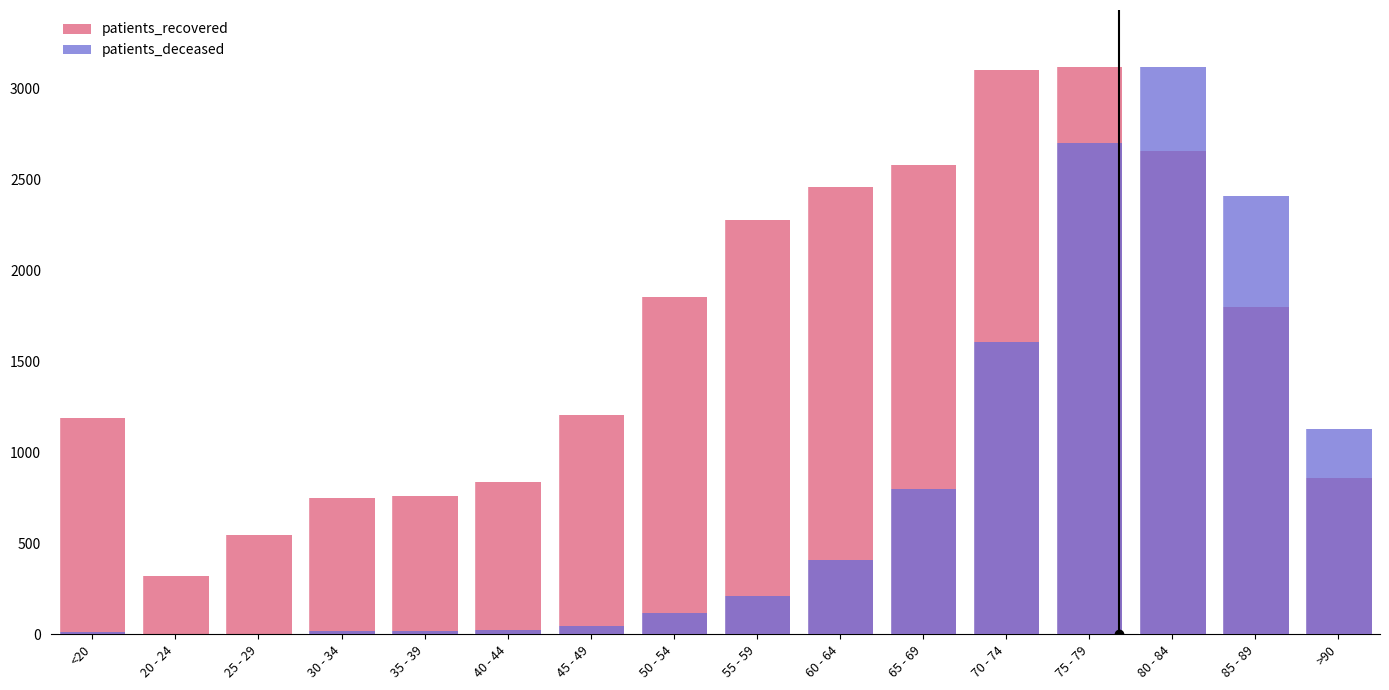

List the labels in order of patients_deceased value, smallest first.

20 - 24, 25 - 29, <20, 30 - 34, 35 - 39, 40 - 44, 45 - 49, 50 - 54, 55 - 59, 60 - 64, 65 - 69, >90, 70 - 74, 85 - 89, 75 - 79, 80 - 84